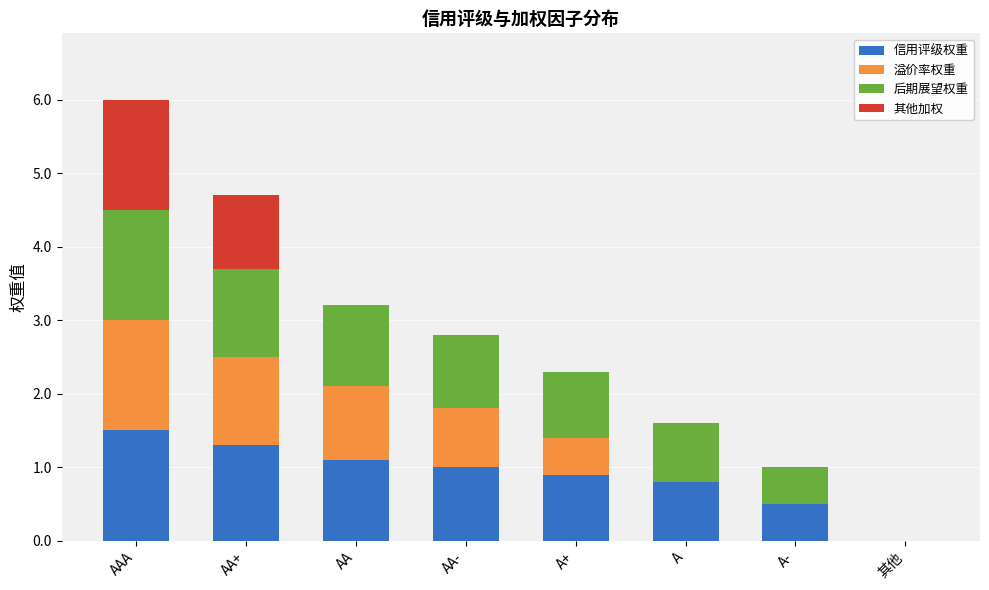

What is the total value across all series at A-?

1.0